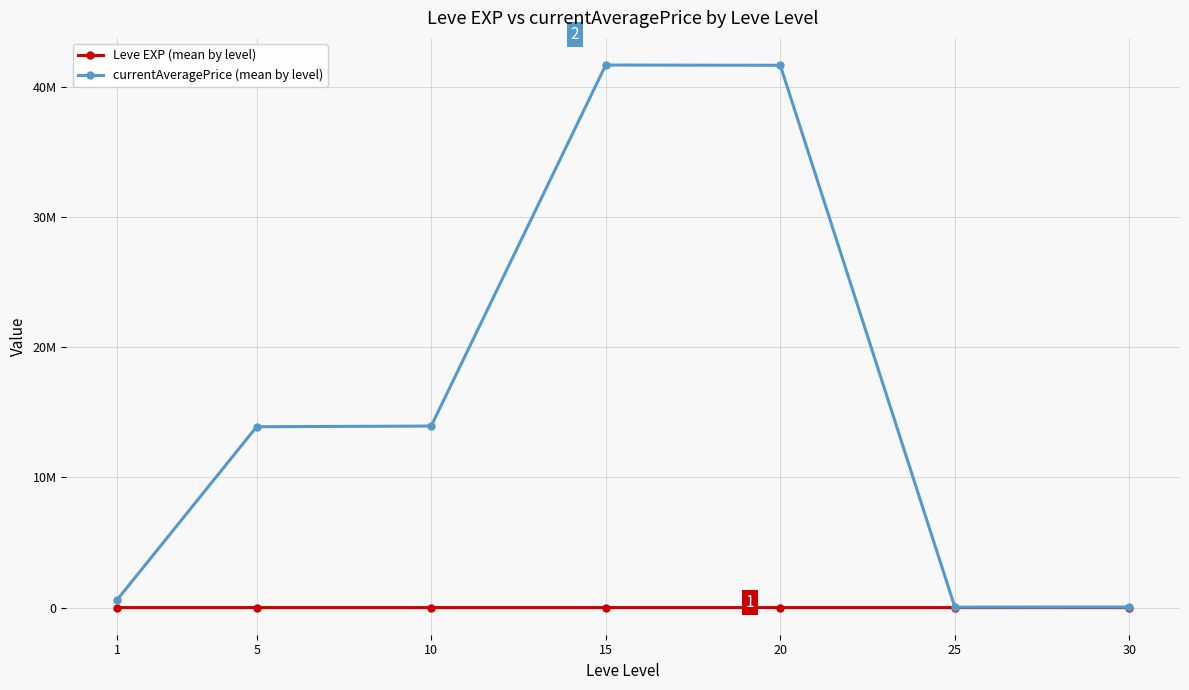

Does the chart have visible grid lines?

Yes